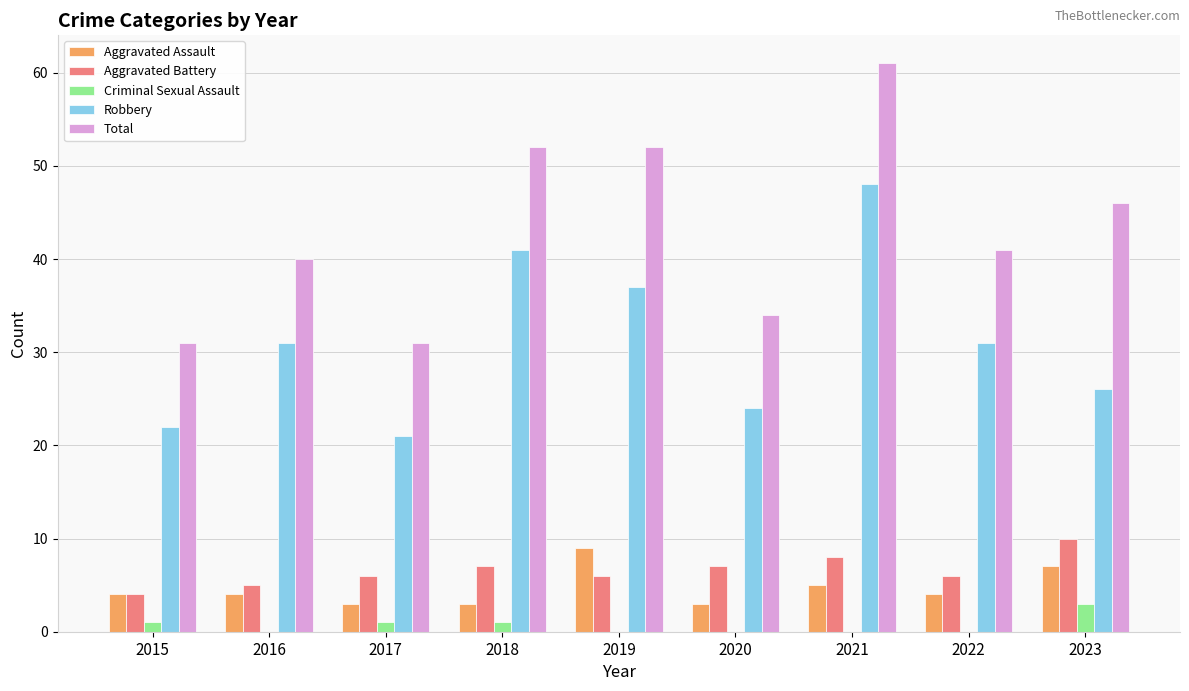

How many Aggravated Assault values are between 3 and 5?

7